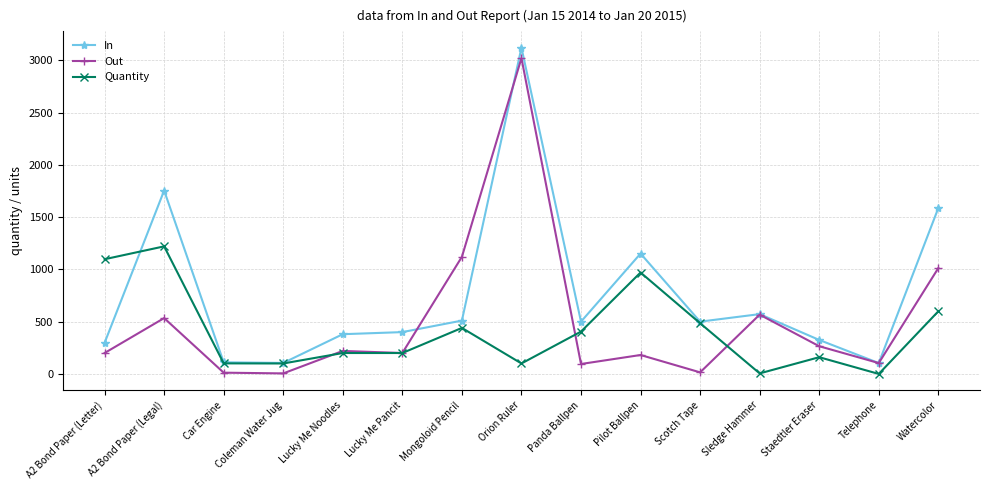

Rank the series at Panda Ballpen from highest to lowest value.

In, Quantity, Out